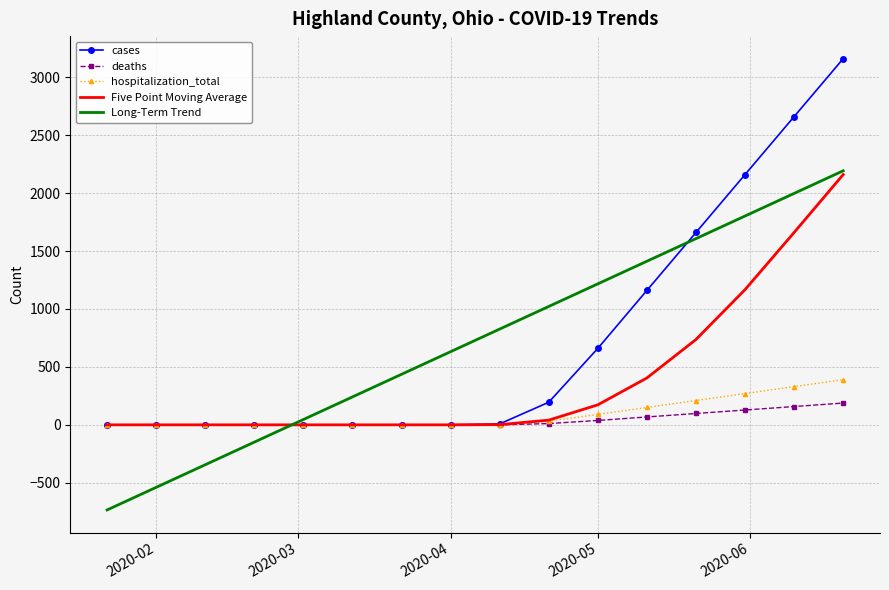

What is the maximum value shown in the chart?

3160.0